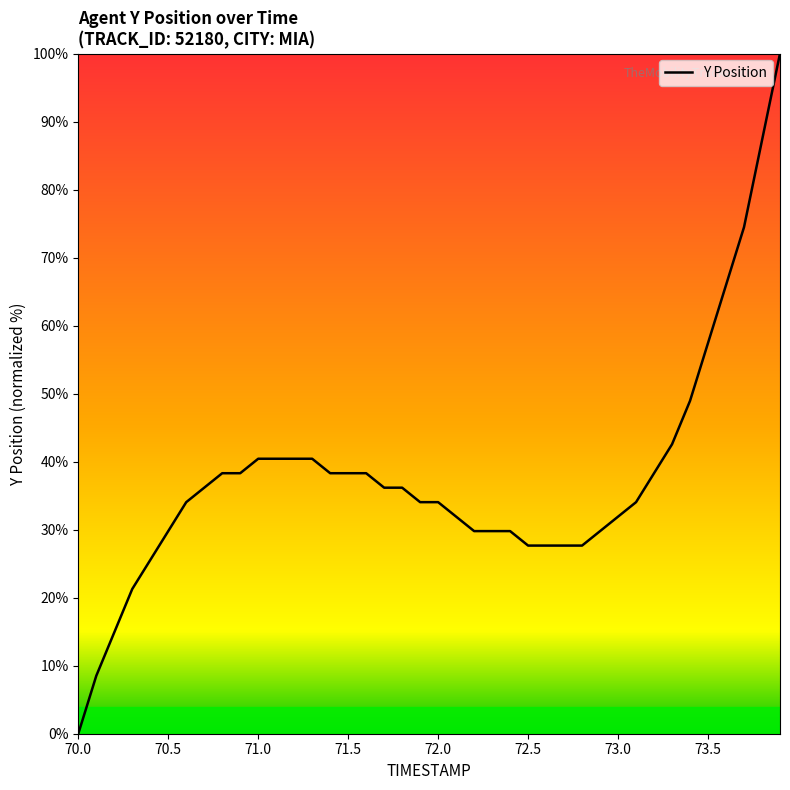

What is the difference between the maximum and minimum values?

100.0